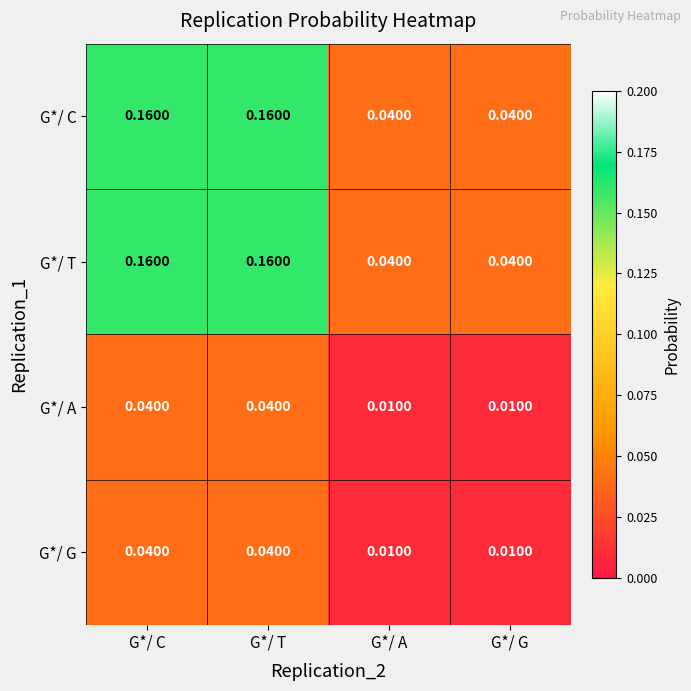

Is the value of G*/ C at G*/ C greater than the value of G*/ G at G*/ C?

Yes